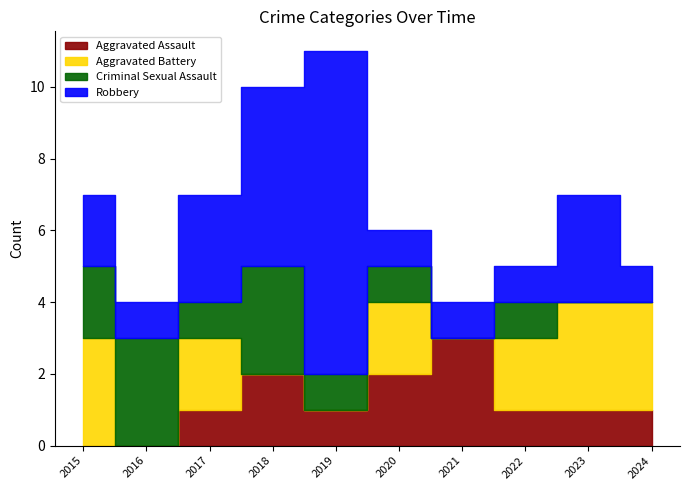

The Aggravated Assault series shows 2 at 2020. True or false?

True